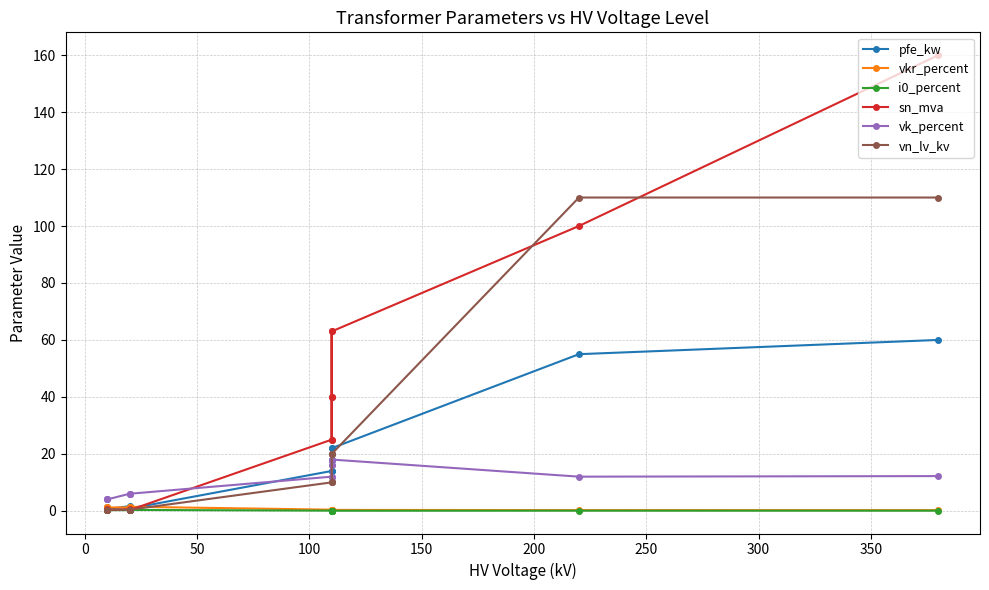

How many i0_percent values are between 0 and 1?

14